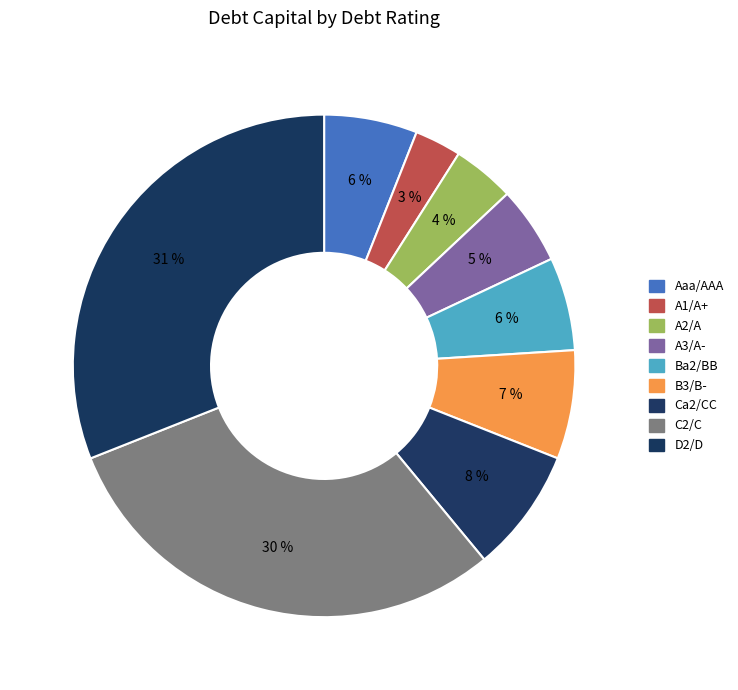

Which category has the smallest portion of the pie?

A1/A+